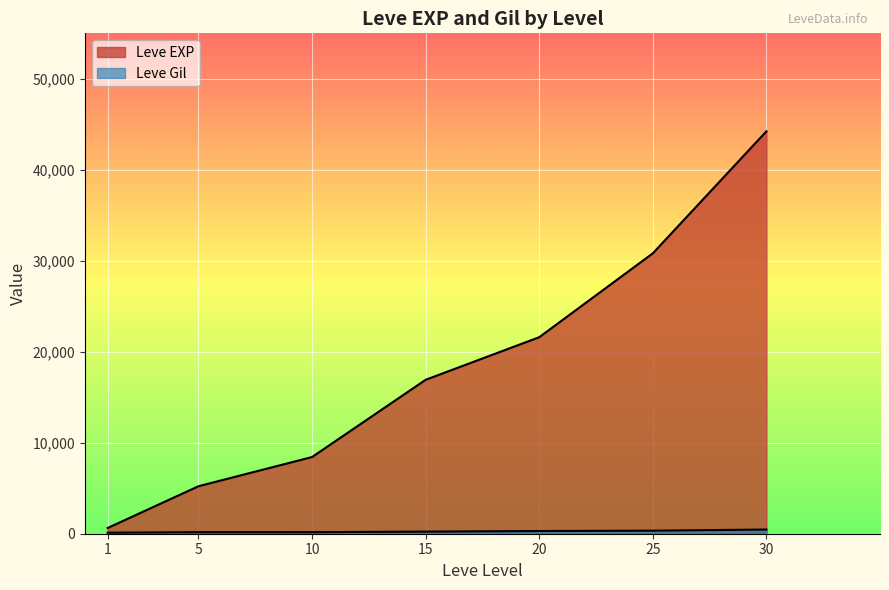

How many lines are shown in the chart?

2